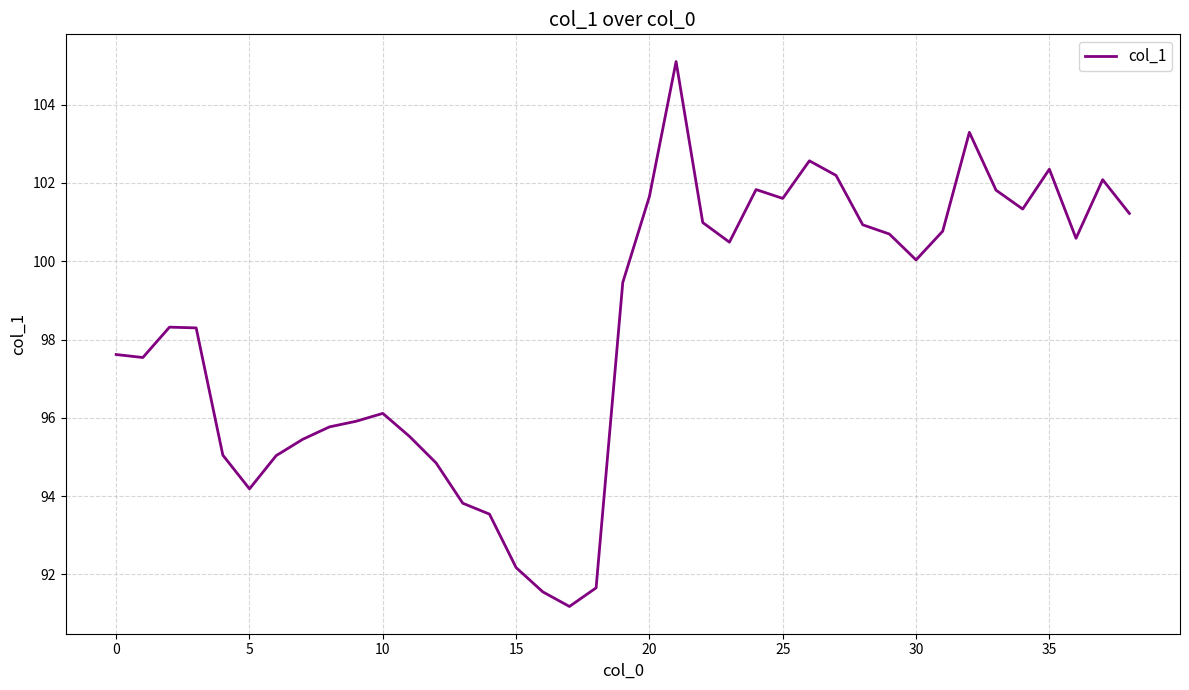

Is this an area chart (filled region under the line)?

No